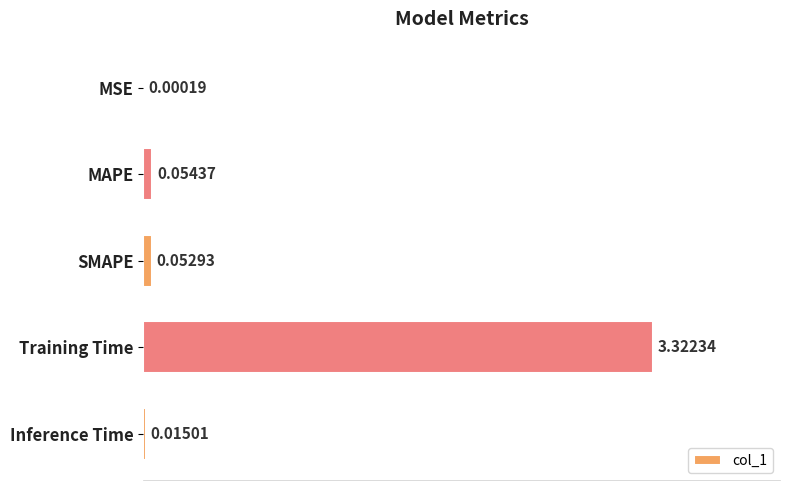

Which label corresponds to the largest value in the chart?

Training Time